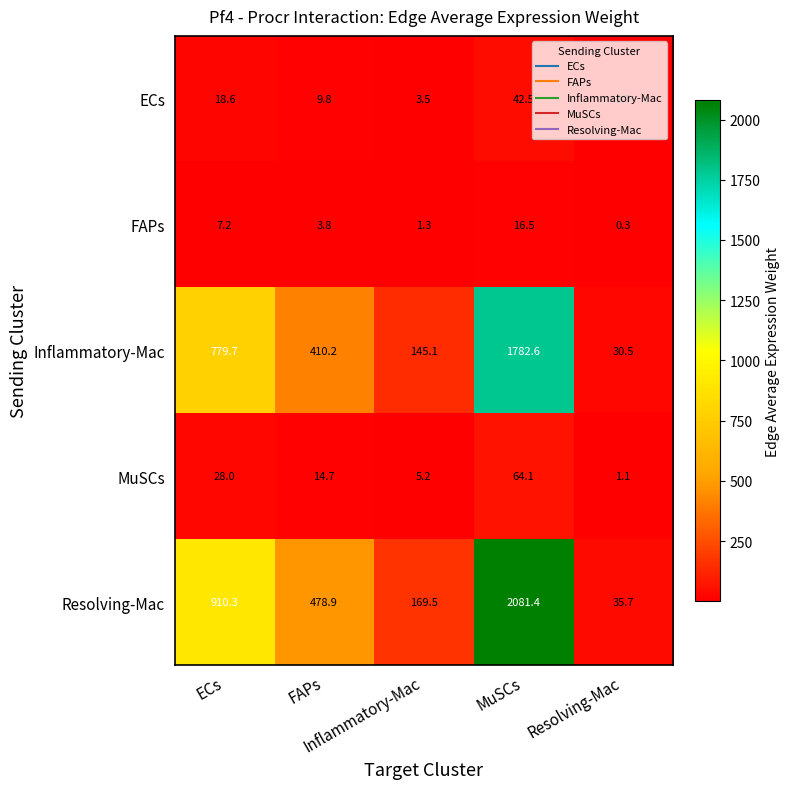

What is the total value across all series at ECs?

1743.8